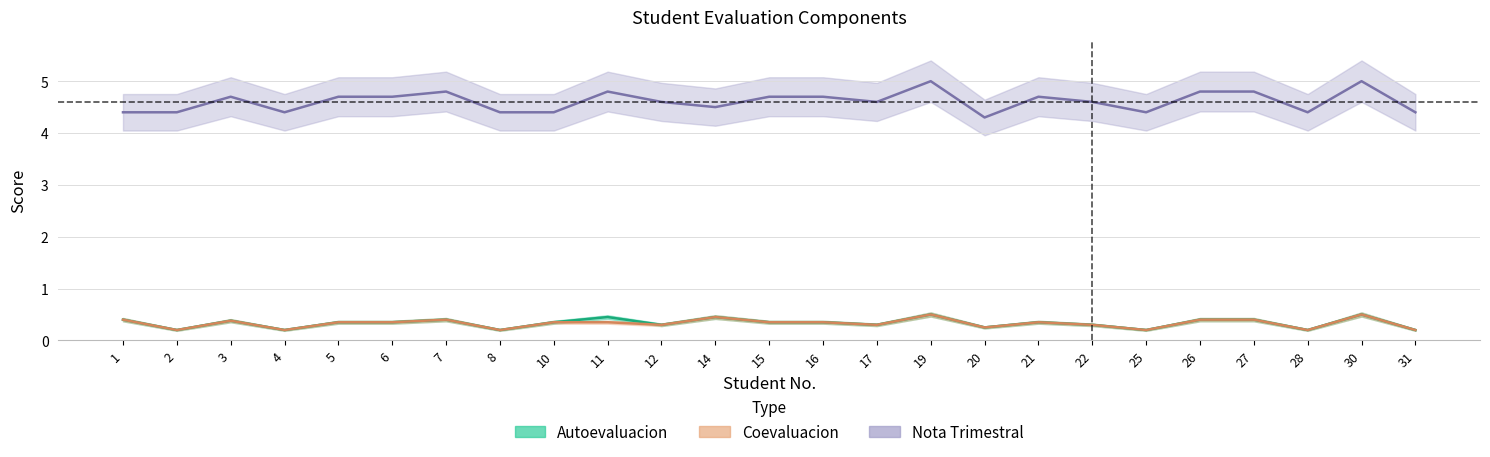

Is the value of Autoevaluacion at 28 greater than the value of Coevaluacion at 12?

No